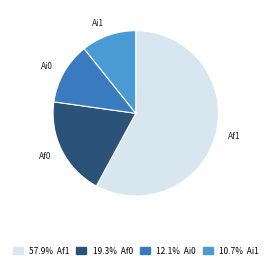

Count the number of slices in the pie.

4